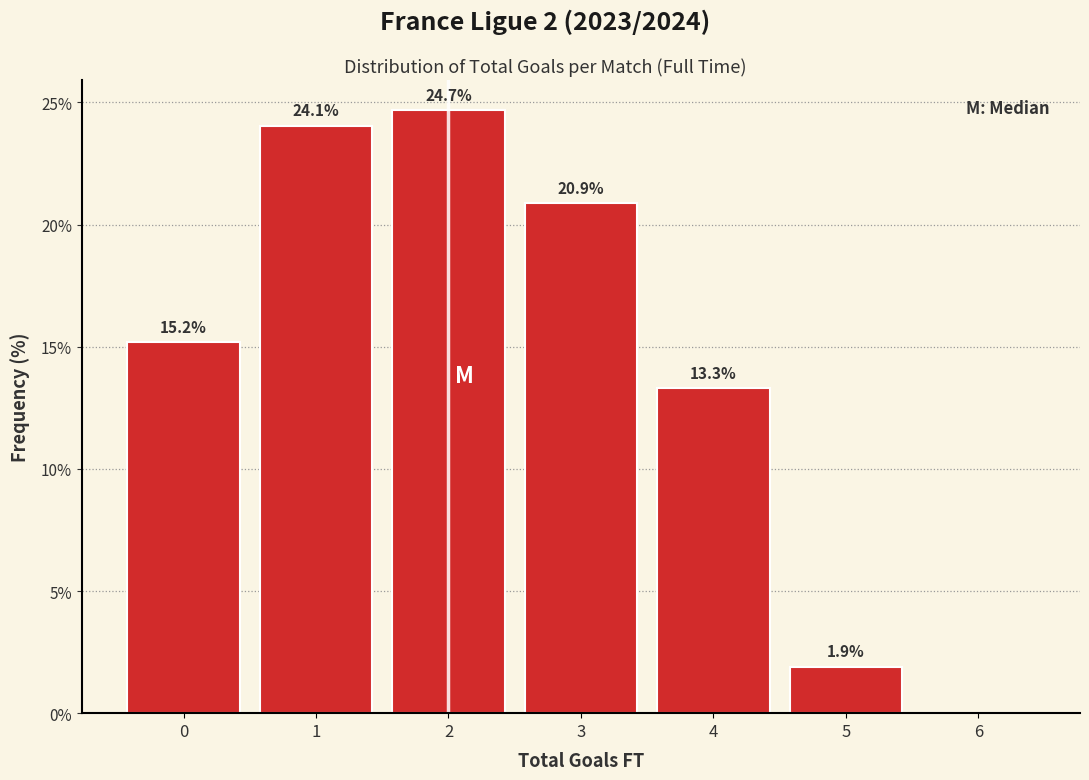

Reading left to right, list all the values displayed in this chart.

0=15.2	1=24.1	2=24.7	3=20.9	4=13.3	5=1.9	6=0.0